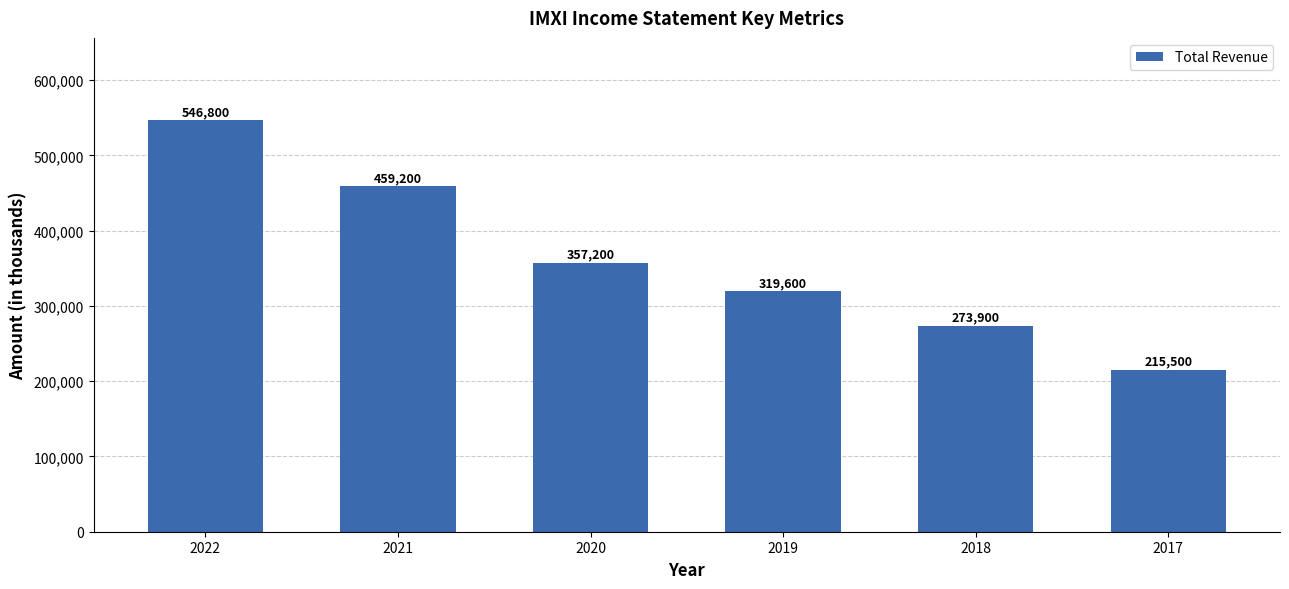

Where does the data first go above 357200?

2022